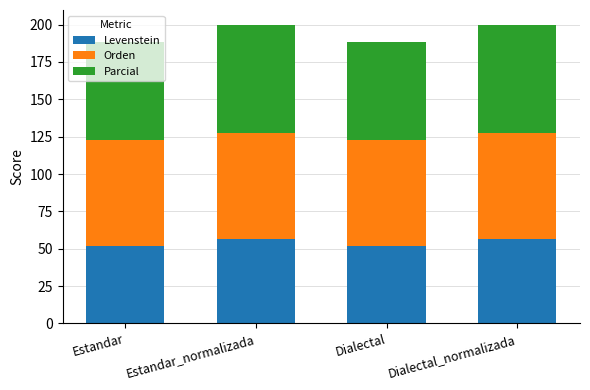

What is the difference between the maximum and second lowest values in the Levenstein series?

4.9